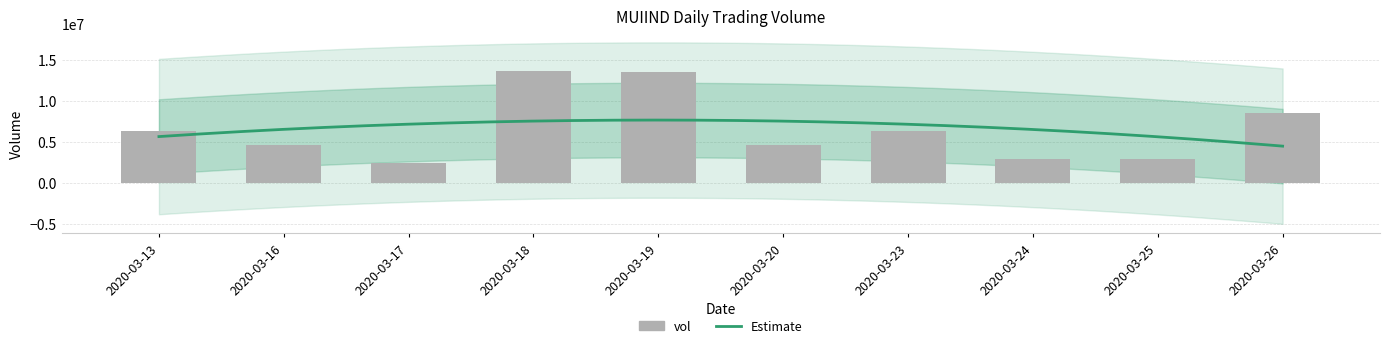

Reading left to right, list all the values displayed in this chart.

2020-03-13=6343800	2020-03-16=4559100	2020-03-17=2449500	2020-03-18=13608800	2020-03-19=13469600	2020-03-20=4563800	2020-03-23=6288500	2020-03-24=2852400	2020-03-25=2915100	2020-03-26=8457500